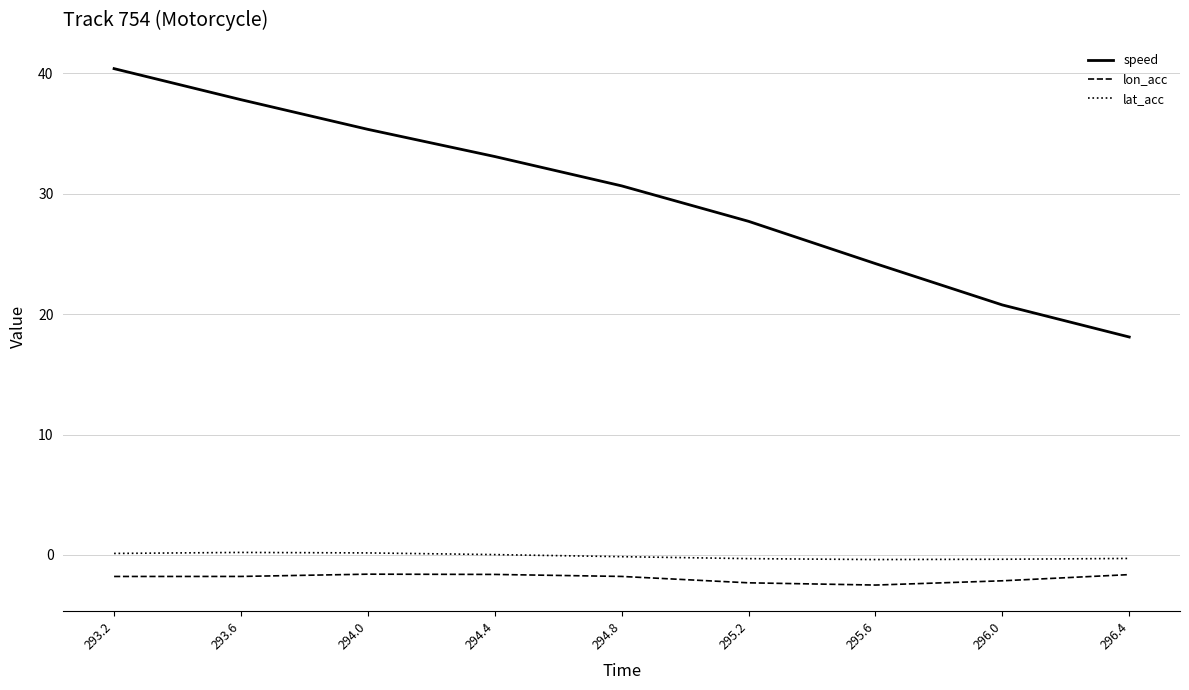

In lat_acc, how many points are lower than both neighbors (excluding endpoints)?

1